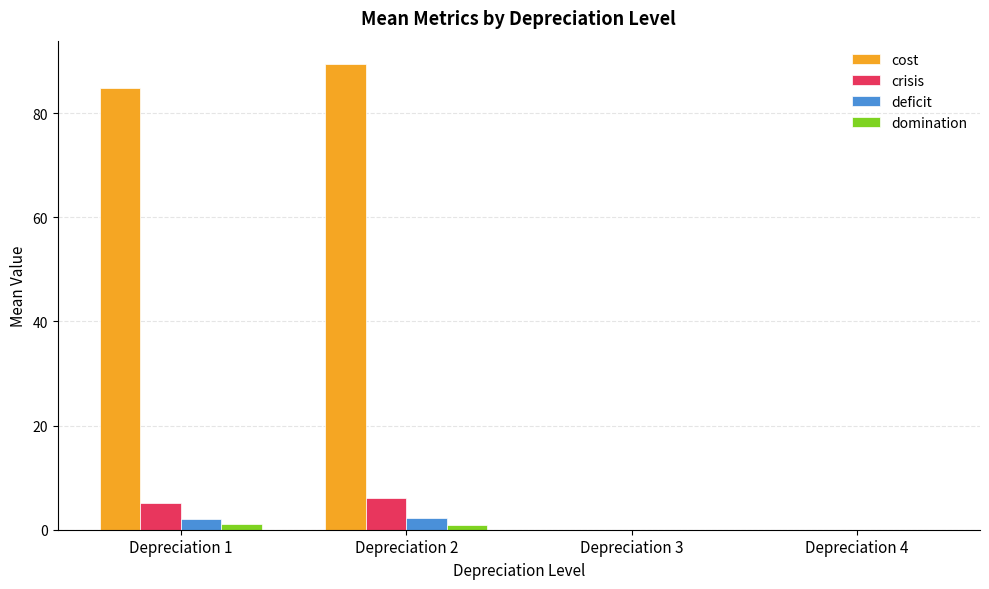

At which category is the sum across all series the highest?

Depreciation 2